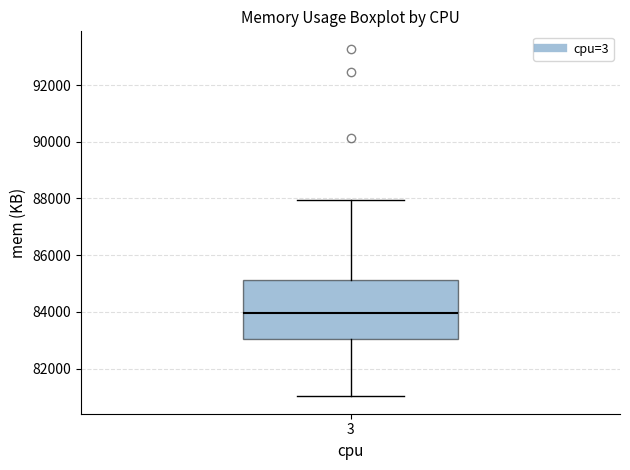

Read this box plot against the y-axis: the position of the median line, the range covered by the box, and the ends of both whiskers. The values are not printed on the chart, so give them approximately, as read against the axis.

median 84000, box 83000 to 85200, whiskers 81000 to 88000